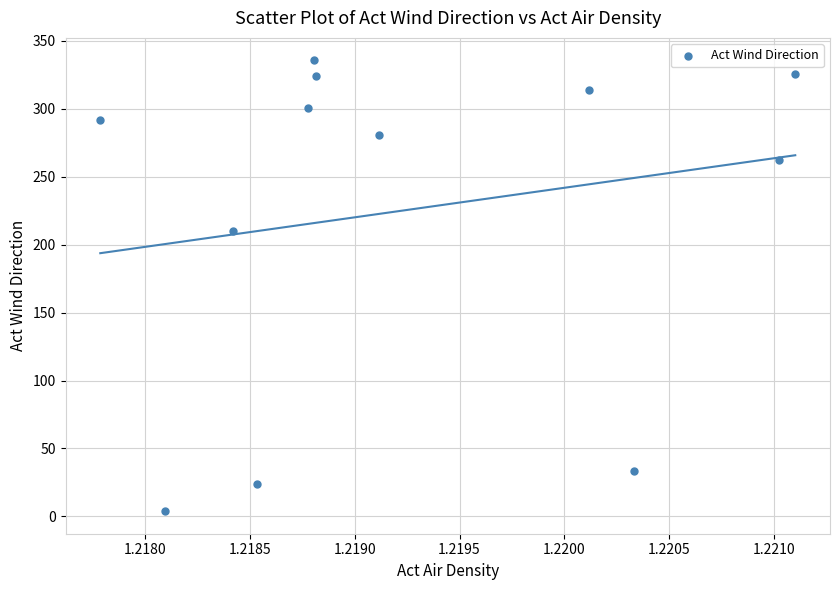

What Y value in the scatter plot is closest to 169?

210.4